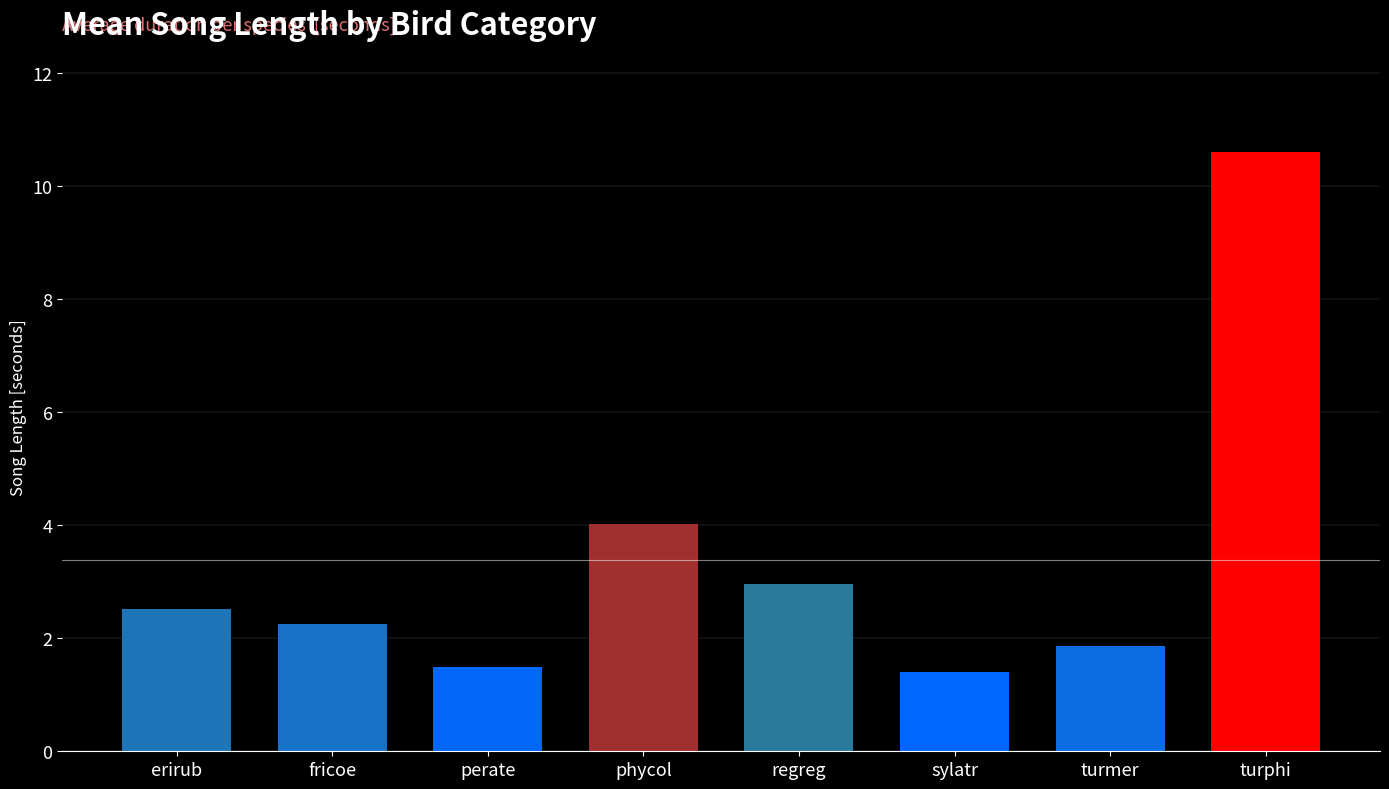

Reading left to right, what are all the values shown in this chart?

erirub=2.5	fricoe=2.2	perate=1.5	phycol=4.0	regreg=3.0	sylatr=1.4	turmer=1.9	turphi=10.6